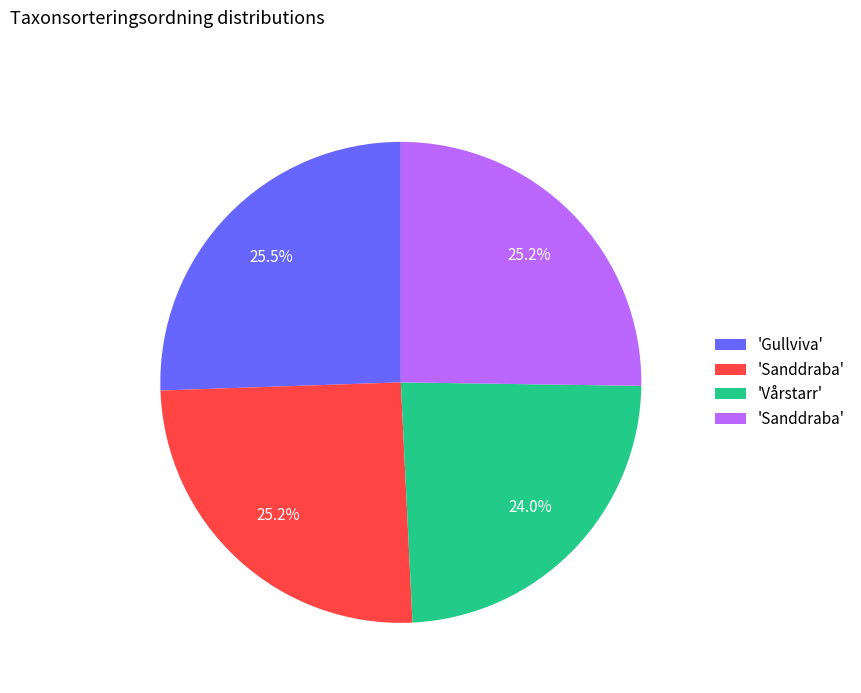

Count the number of slices in the pie.

4